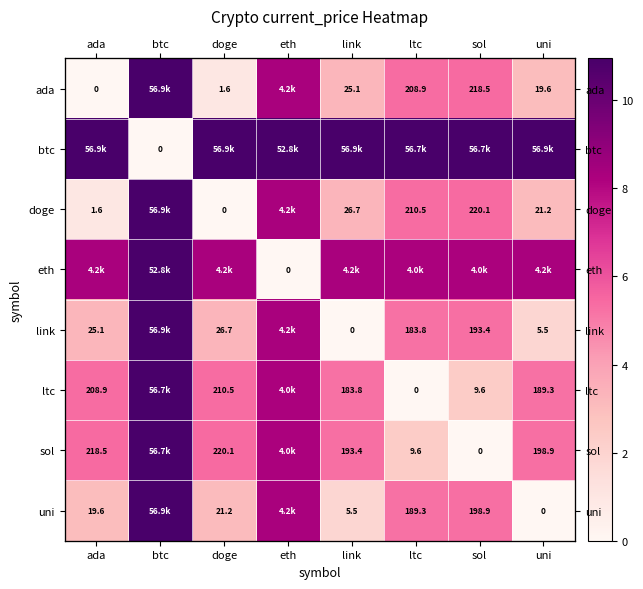

At which label does ada reach its minimum?

ada